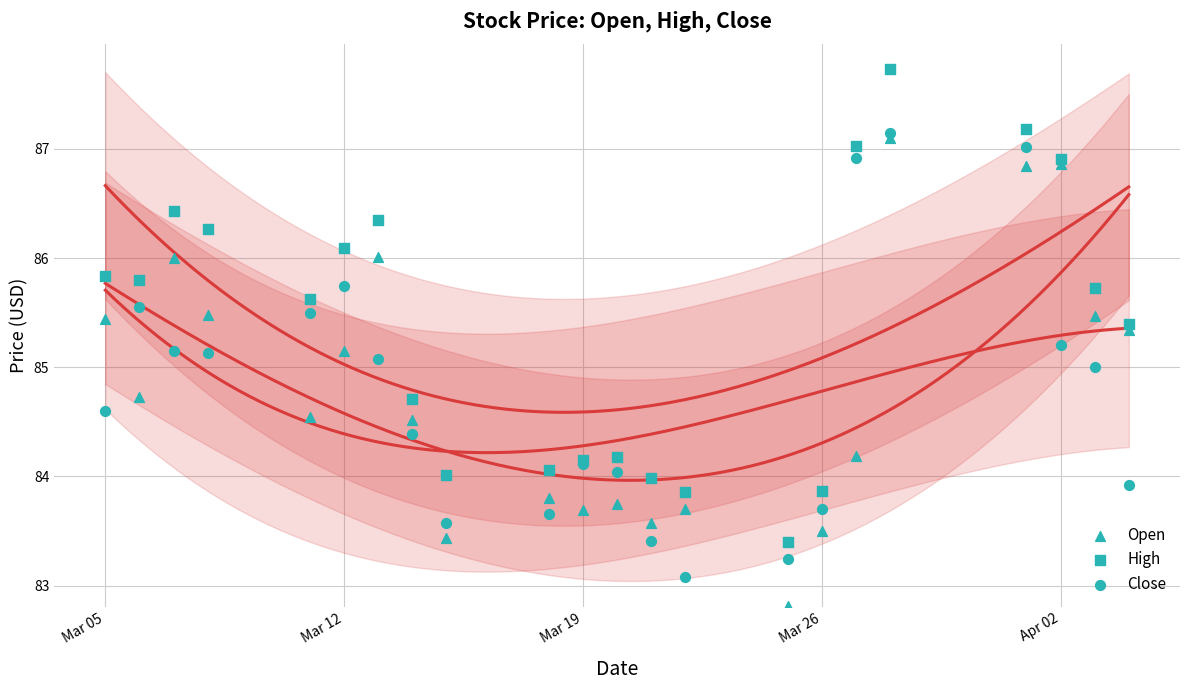

What are all the series names shown in the legend?

Open, High, Close